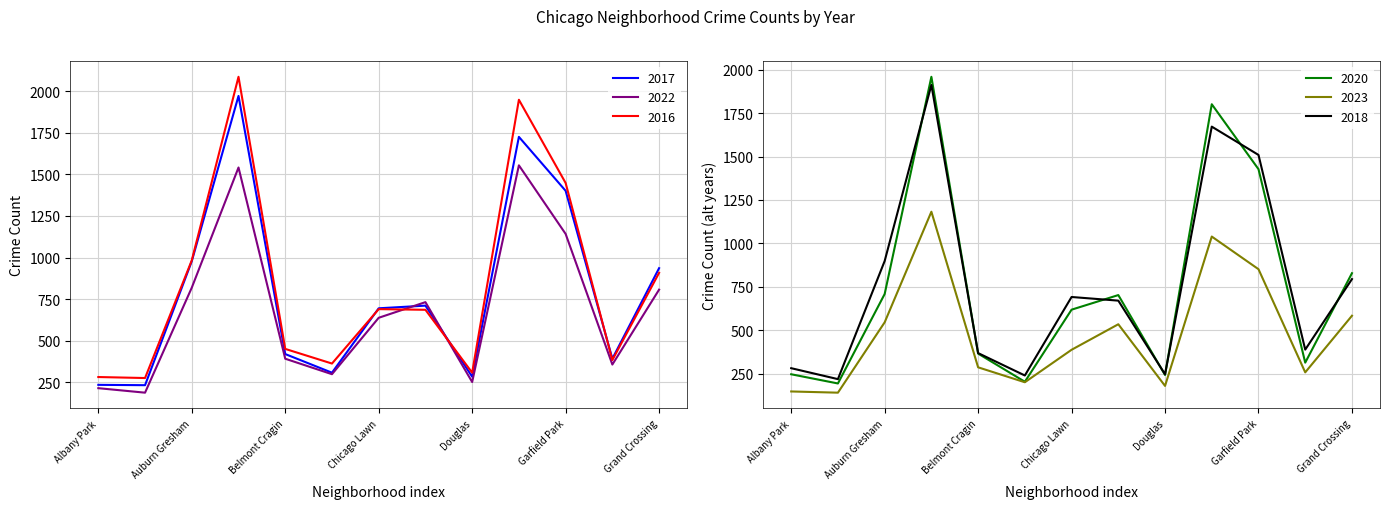

How many data points does each series have?

13